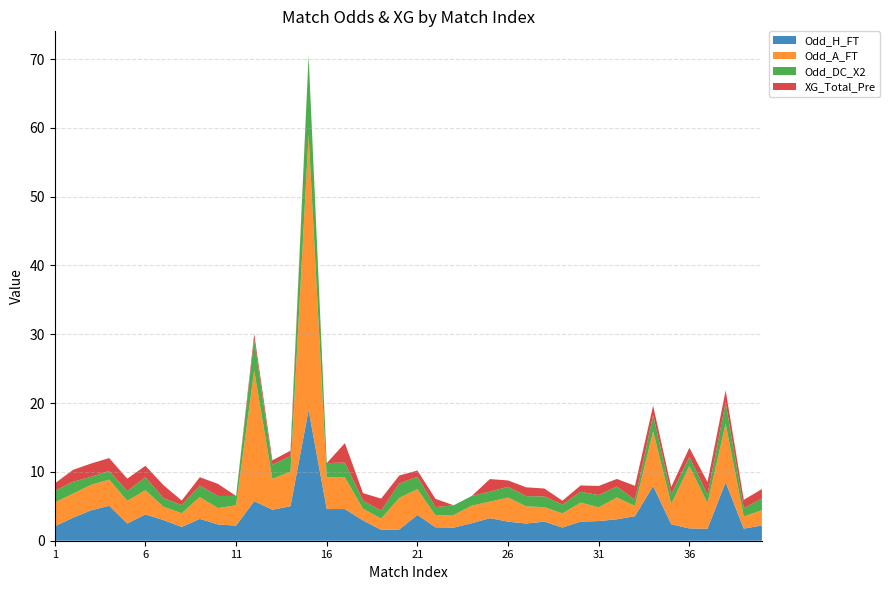

Reading left to right, what are all the values shown in this chart?

Odd_H_FT: 1=2.1	2=3.3	3=4.4	4=5.1	5=2.5	6=3.8	7=3.0	8=2.0	9=3.2	10=2.4	11=2.2	12=5.8	13=4.5	14=5.0	15=19.0	16=4.6	17=4.6	18=3.0	19=1.6	20=1.6	21=3.8	22=1.9	23=1.9	24=2.5	25=3.3	26=2.8	27=2.5	28=2.8	29=1.9	30=2.8	31=2.9	32=3.1	33=3.6	34=8.0	35=2.4	36=1.8	37=1.7	38=8.5	39=1.8	40=2.2
Odd_A_FT: 1=3.5	2=3.5	3=3.7	4=3.8	5=3.3	6=3.5	7=1.9	8=2.0	9=3.2	10=2.4	11=3.0	12=19.0	13=4.5	14=5.0	15=40.0	16=4.6	17=4.6	18=1.7	19=1.6	20=4.6	21=3.8	22=1.7	23=1.8	24=2.5	25=2.4	26=3.5	27=2.5	28=2.1	29=2.0	30=2.8	31=2.0	32=3.2	33=1.5	34=8.0	35=3.0	36=9.1	37=3.7	38=8.5	39=1.8	40=2.2
Odd_DC_X2: 1=1.7	2=1.7	3=1.2	4=1.3	5=1.4	6=1.9	7=1.3	8=1.2	9=1.7	10=1.8	11=1.4	12=4.5	13=2.0	14=2.2	15=11.5	16=2.1	17=2.2	18=1.2	19=1.2	20=2.1	21=1.8	22=1.2	23=1.4	24=1.4	25=1.4	26=1.6	27=1.5	28=1.6	29=1.3	30=1.6	31=1.8	32=1.6	33=0.9	34=2.3	35=1.4	36=1.3	37=1.2	38=3.1	39=1.2	40=1.7
XG_Total_Pre: 1=1.1	2=1.7	3=1.9	4=1.9	5=1.8	6=1.7	7=1.9	8=0.7	9=1.2	10=1.8	11=0.0	12=0.8	13=0.6	14=0.8	15=0.0	16=0.0	17=2.8	18=1.1	19=1.7	20=1.2	21=0.9	22=1.2	23=0.0	24=0.0	25=1.8	26=0.9	27=1.3	28=1.1	29=0.6	30=0.9	31=1.3	32=1.1	33=2.0	34=1.4	35=1.1	36=1.3	37=1.8	38=1.8	39=1.2	40=1.4